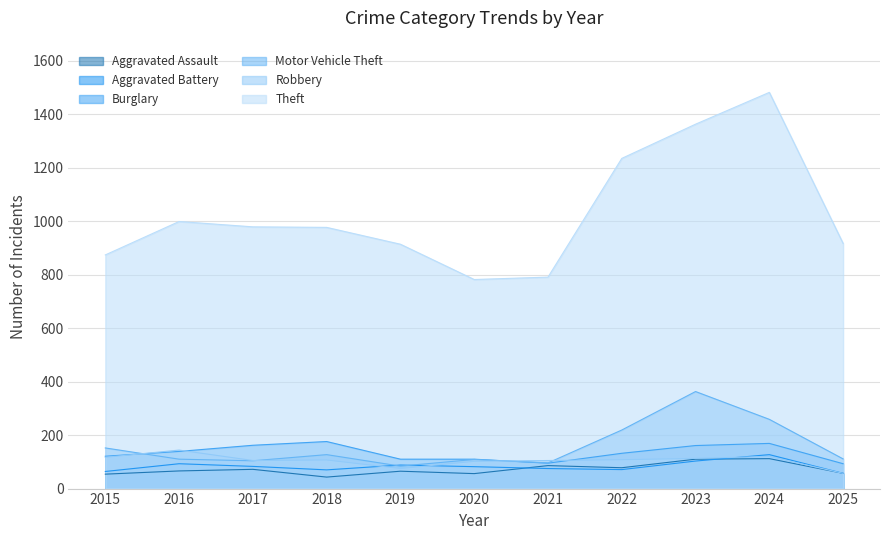

What is the greatest value displayed?

1482